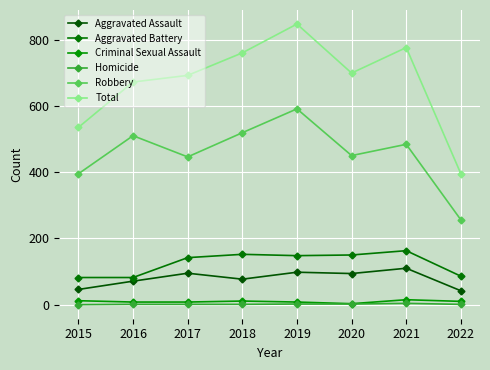

True or false: Homicide has a value of 1 at 2017.

True